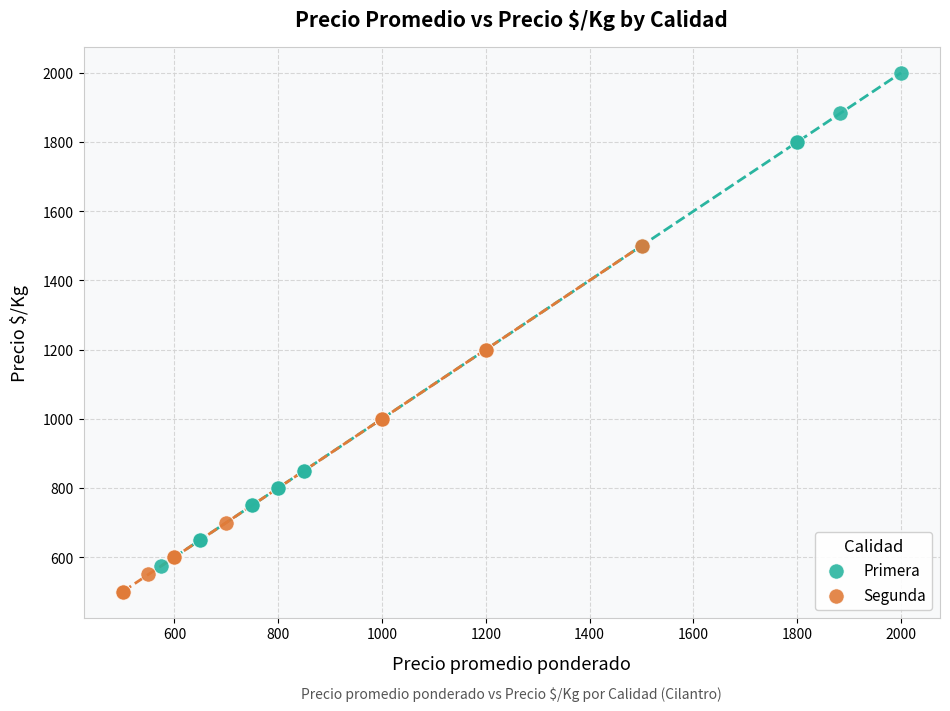

Which series has the widest spread of Y values?

Primera